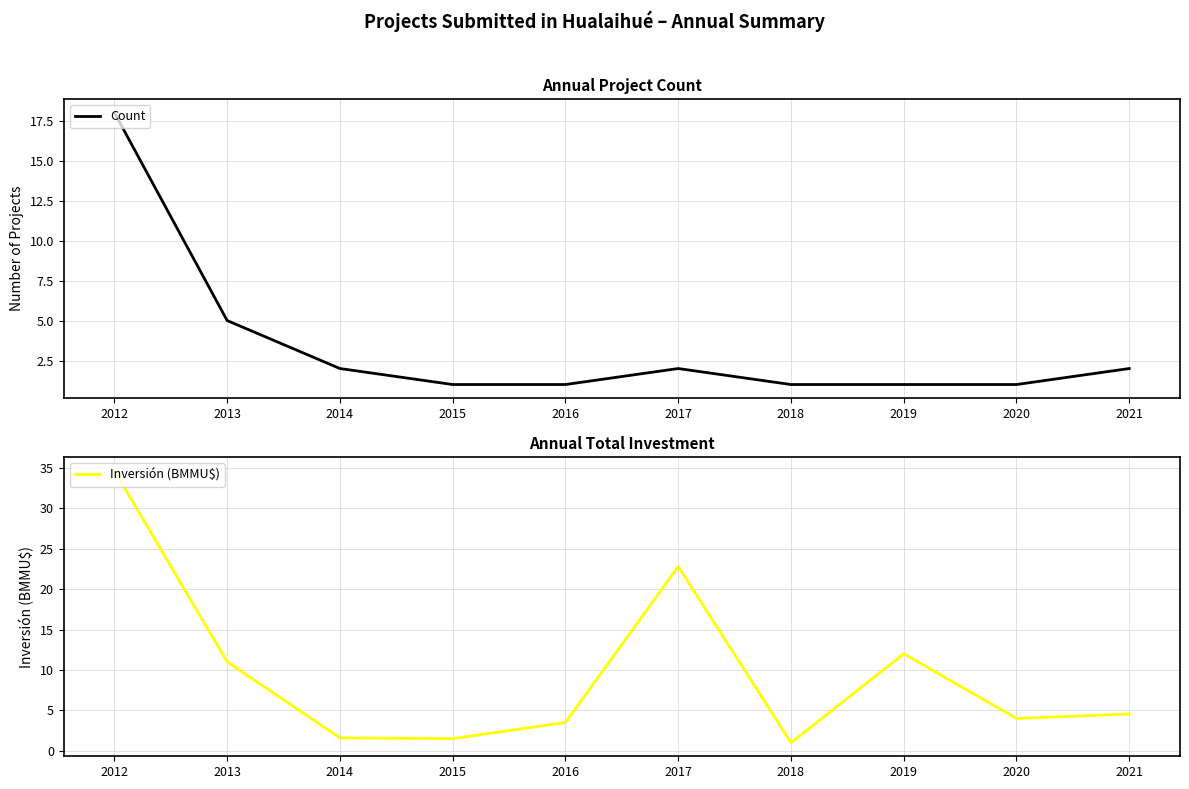

What is the value of the Inversión (BMMU$) point at the 7th from the left?

1.0